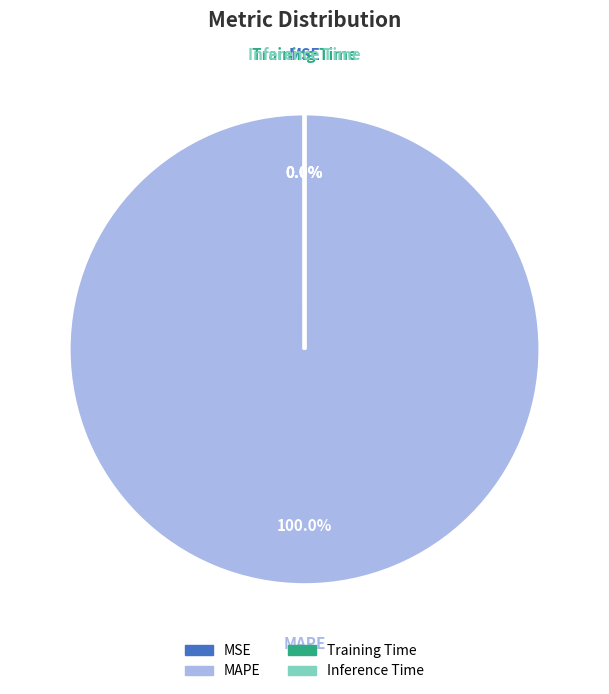

Which slice is the largest?

MAPE